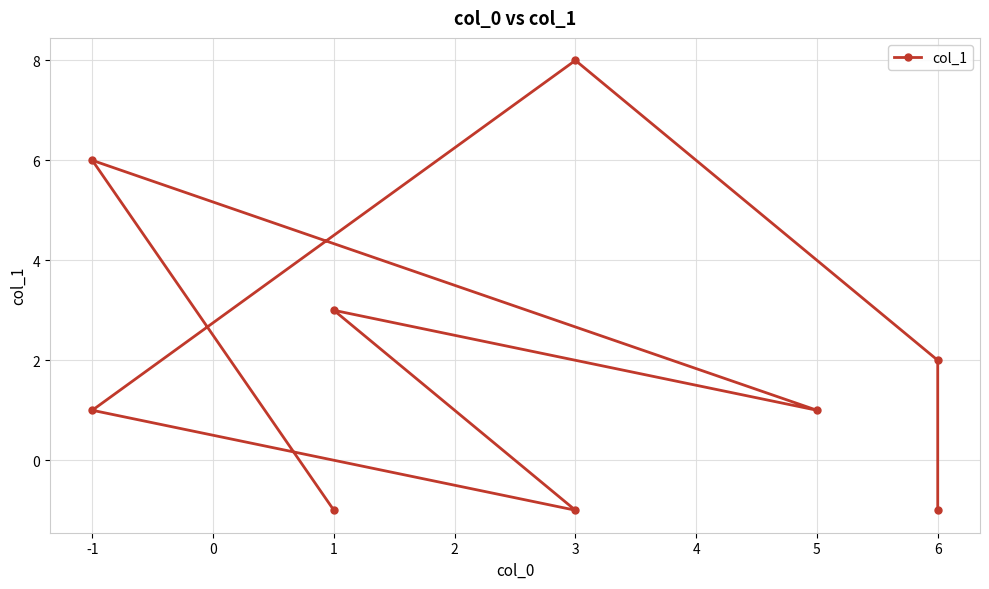

At which label is the value closest to 3?

1